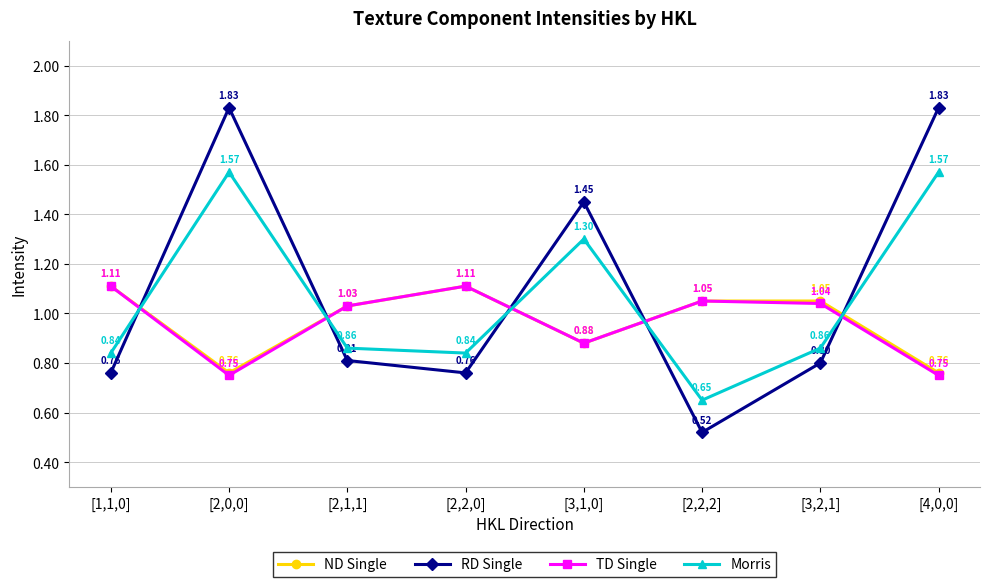

True or false: TD Single has more than 0 points higher than both neighbors.

True